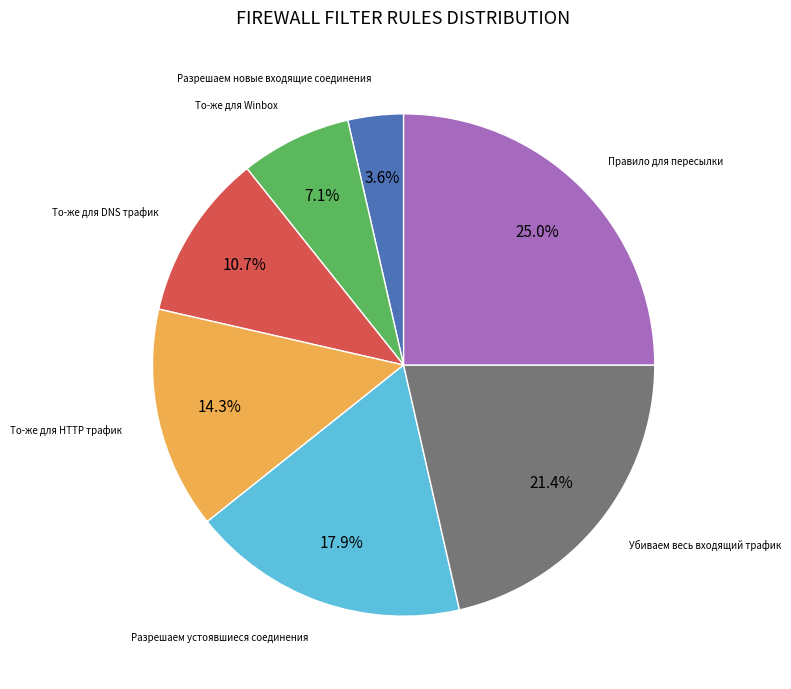

To the nearest percent, what is the difference between the largest and smallest slice percentages?

21%